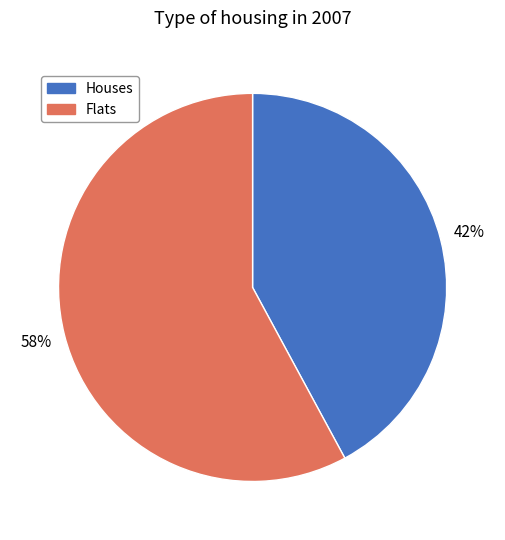

To the nearest percent, what is the difference between the largest and smallest slice percentages?

16%